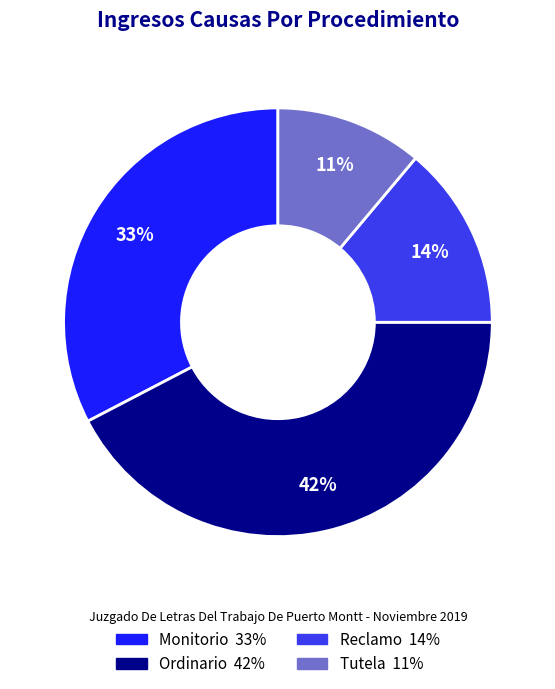

How many slices are in this pie chart?

4